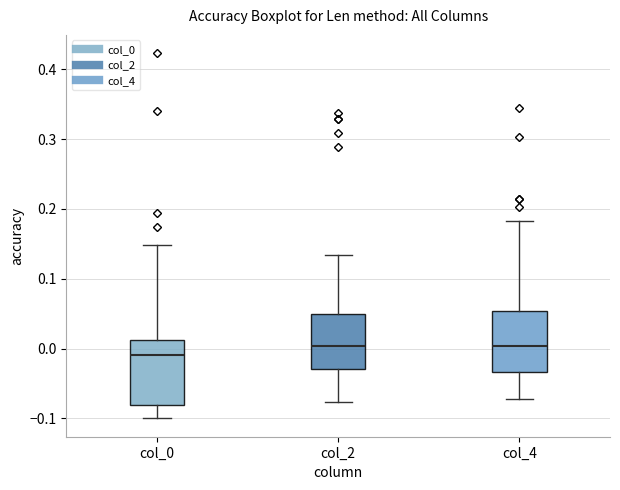

Reading left to right, transcribe this box plot: for each box, give where its median line is, the range the box spans, and where its two whiskers end, as read against the y-axis. The values are not printed on the chart, so give them approximately, as read against the axis.

col_0: median -0.01, box -0.08 to 0.01, whiskers -0.10 to 0.15
col_2: median 0.00, box -0.03 to 0.05, whiskers -0.08 to 0.13
col_4: median 0.00, box -0.03 to 0.05, whiskers -0.07 to 0.18